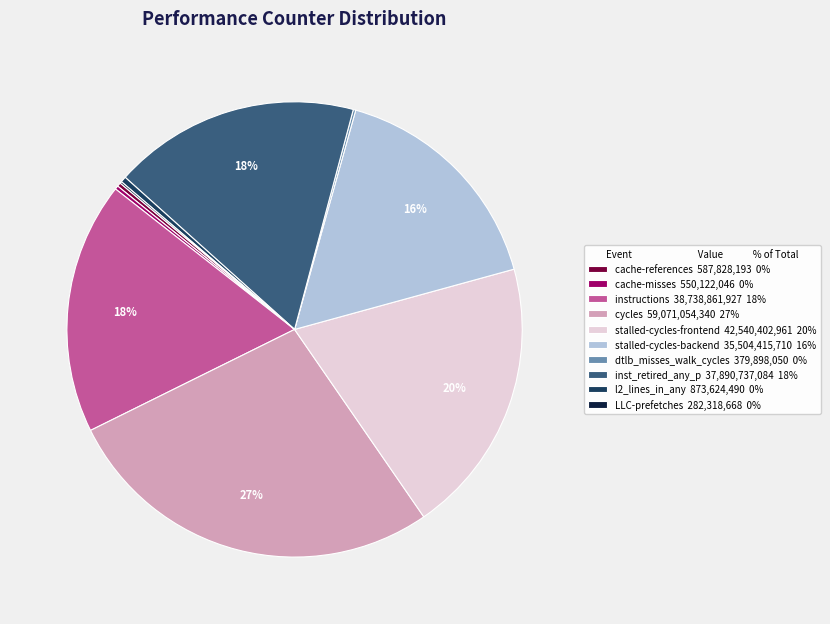

Does l2_lines_in_any represent more than half of the total?

No